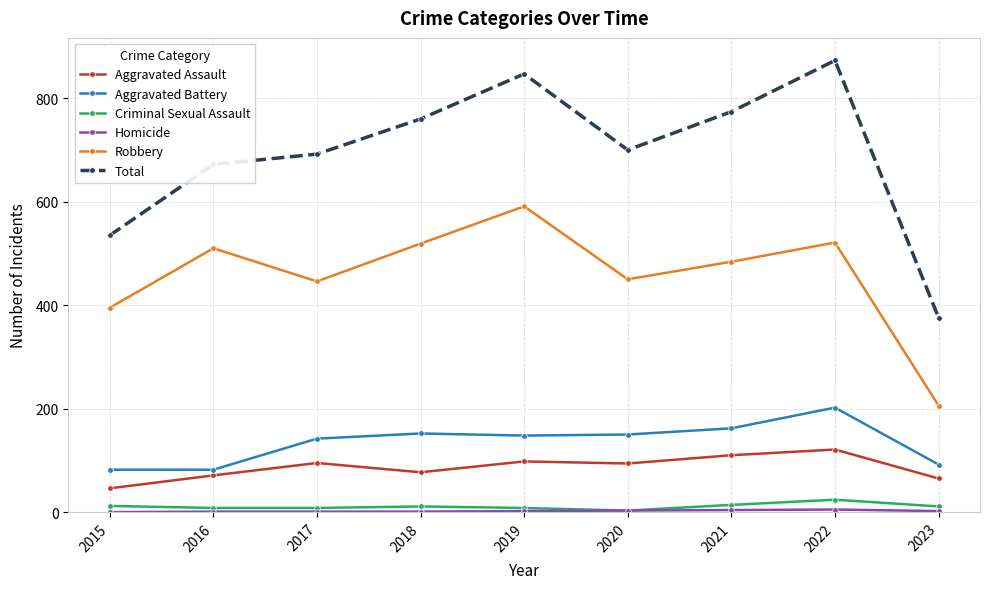

True or false: Robbery has more than 2 interior local peaks.

True